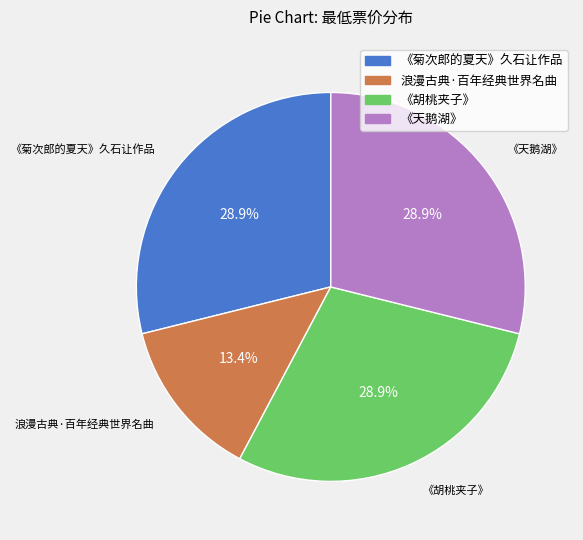

How much of the chart is everything except 《天鹅湖》?

71.1%